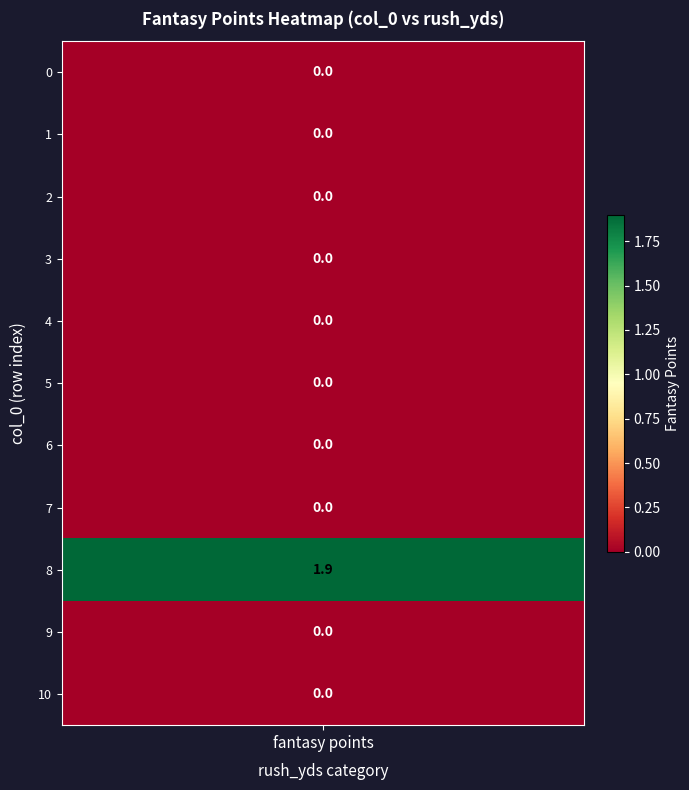

Which series has the largest range (max minus min)?

8